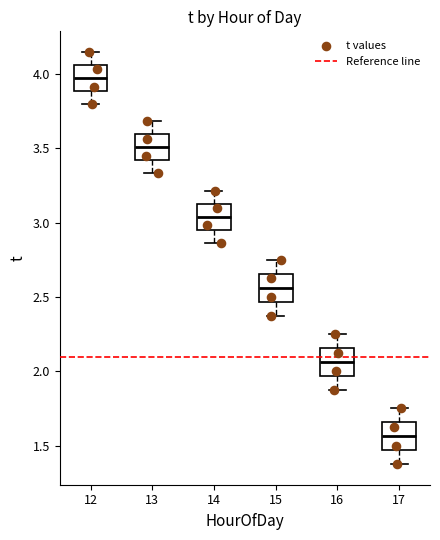

Reading left to right, transcribe this box plot: for each box, give where its median line is, the range the box spans, and where its two whiskers end, as read against the y-axis. The values are not printed on the chart, so give them approximately, as read against the axis.

12: median 4.00, box 3.90 to 4.05, whiskers 3.80 to 4.15
13: median 3.50, box 3.40 to 3.60, whiskers 3.35 to 3.70
14: median 3.05, box 2.95 to 3.15, whiskers 2.85 to 3.20
15: median 2.55, box 2.45 to 2.65, whiskers 2.40 to 2.75
16: median 2.05, box 1.95 to 2.15, whiskers 1.90 to 2.25
17: median 1.55, box 1.45 to 1.65, whiskers 1.40 to 1.75